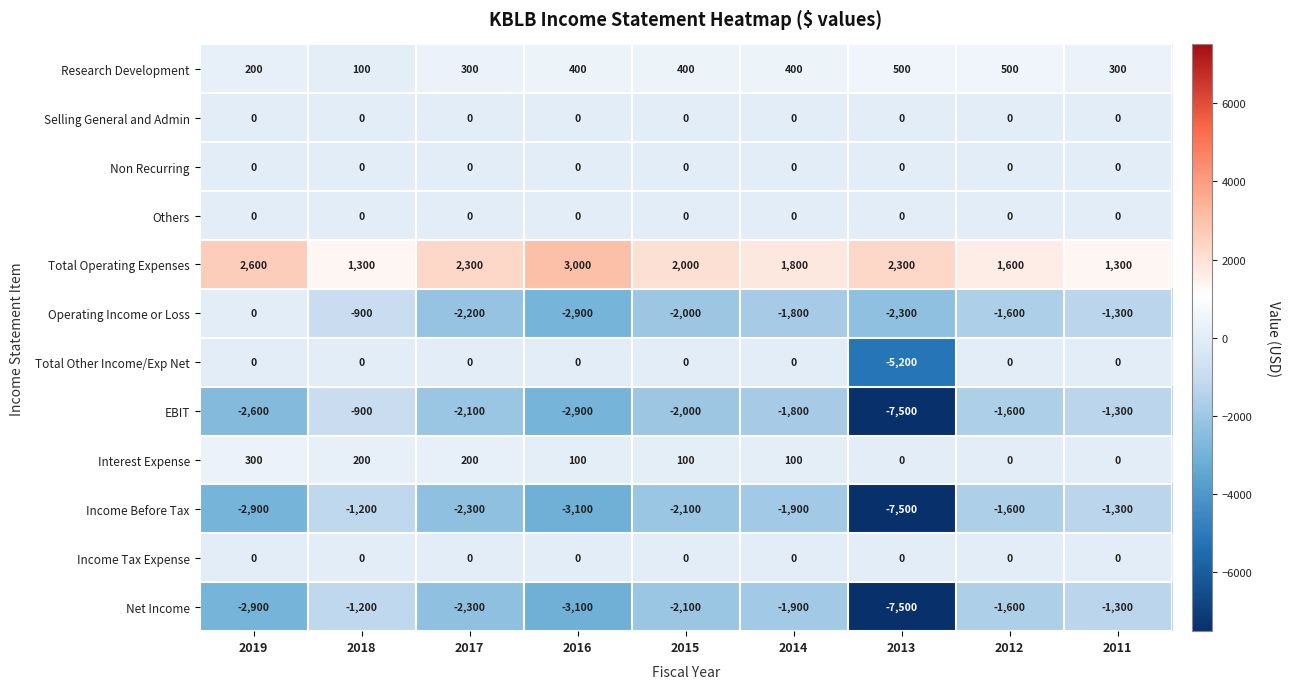

The value of Net Income at 2017 is -3513. True or false?

False